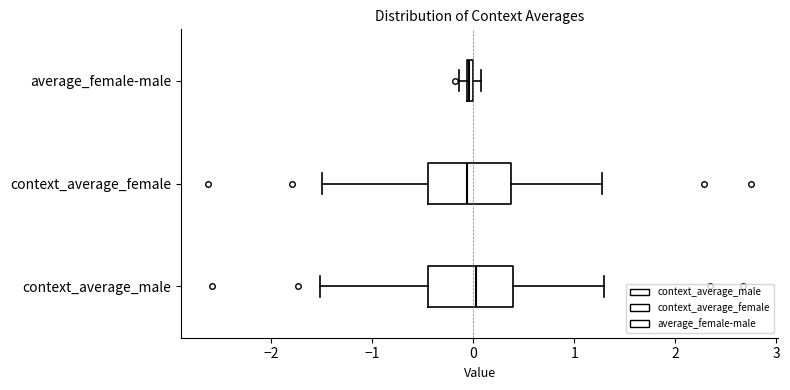

Where is the left edge of the box for context_average_female on the x-axis? The values are not printed on the chart, so give them approximately, as read against the axis.

-0.5